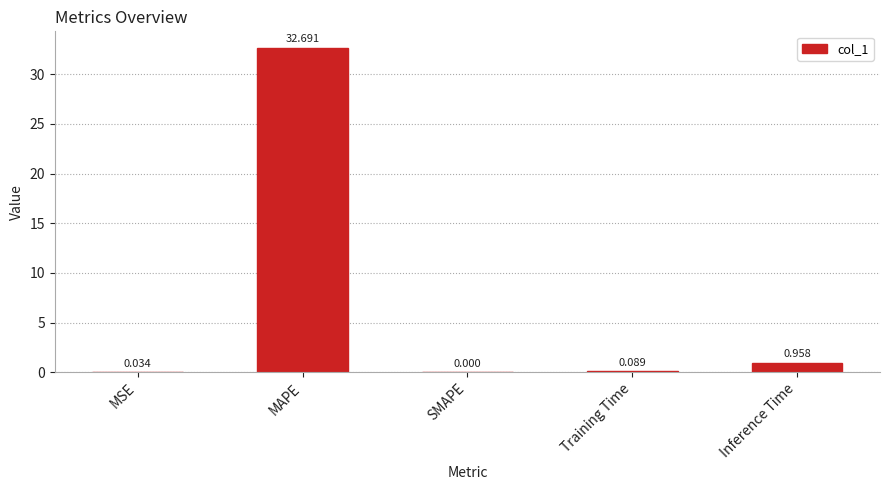

At which label is the value closest to 16?

Inference Time